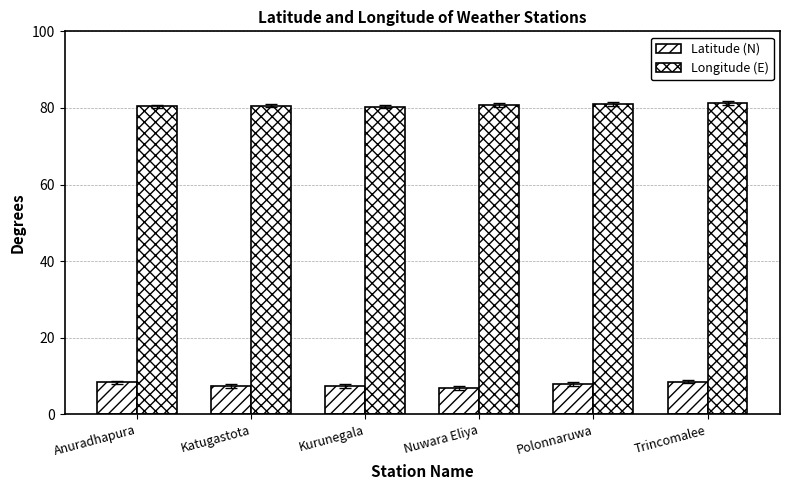

What is the maximum value shown in the chart?

81.2